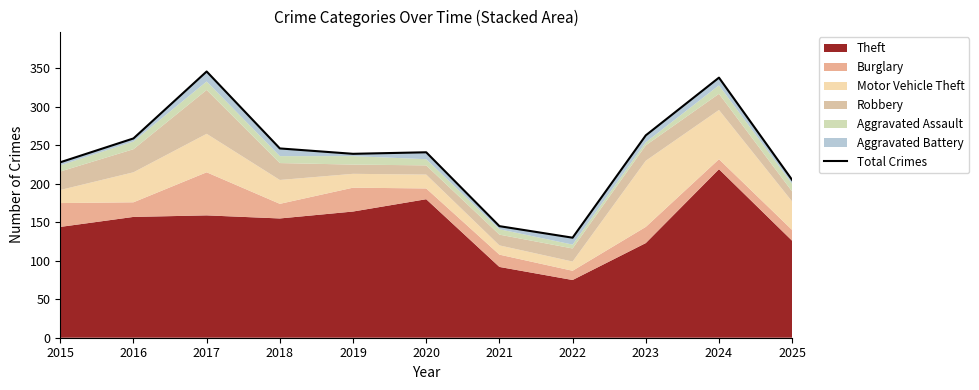

Rank the categories by value from lowest to highest.

2022, 2021, 2025, 2015, 2019, 2020, 2018, 2016, 2023, 2024, 2017